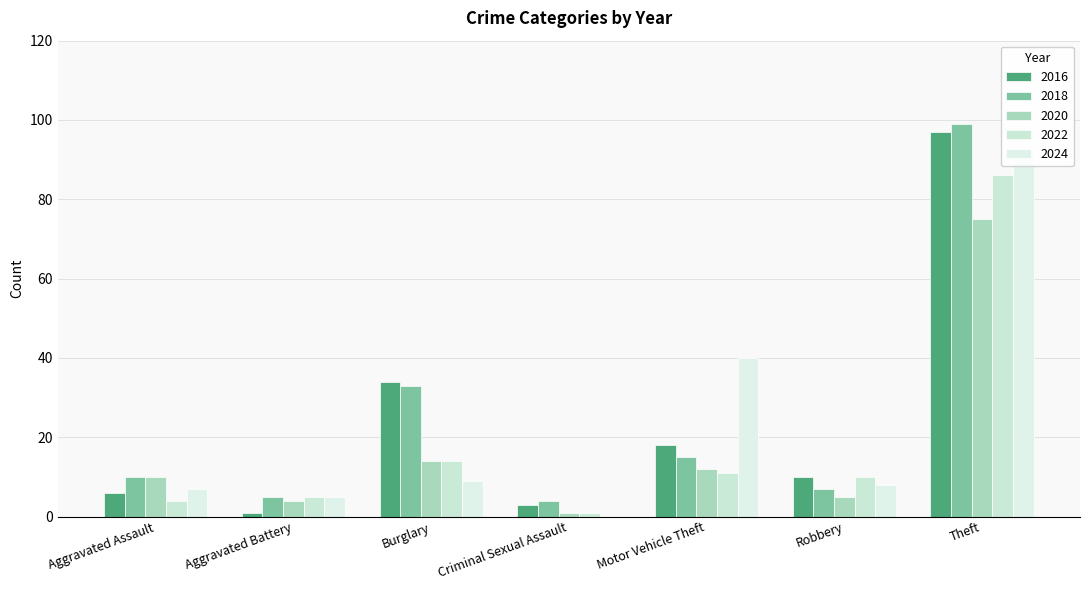

True or false: 2016 has a value of 39 at Theft.

False